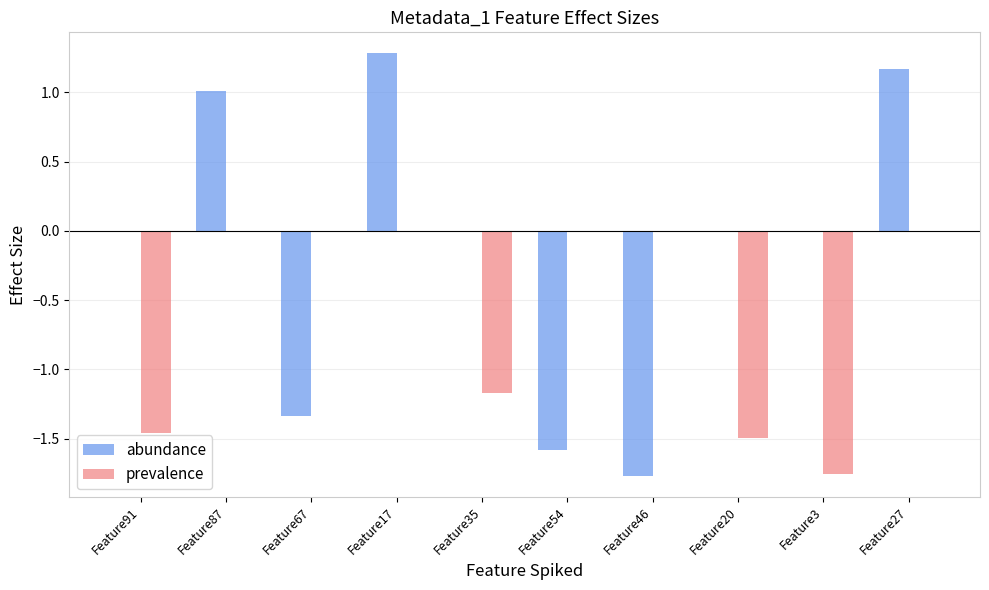

What is the approximate value of abundance at Feature87?

1.0